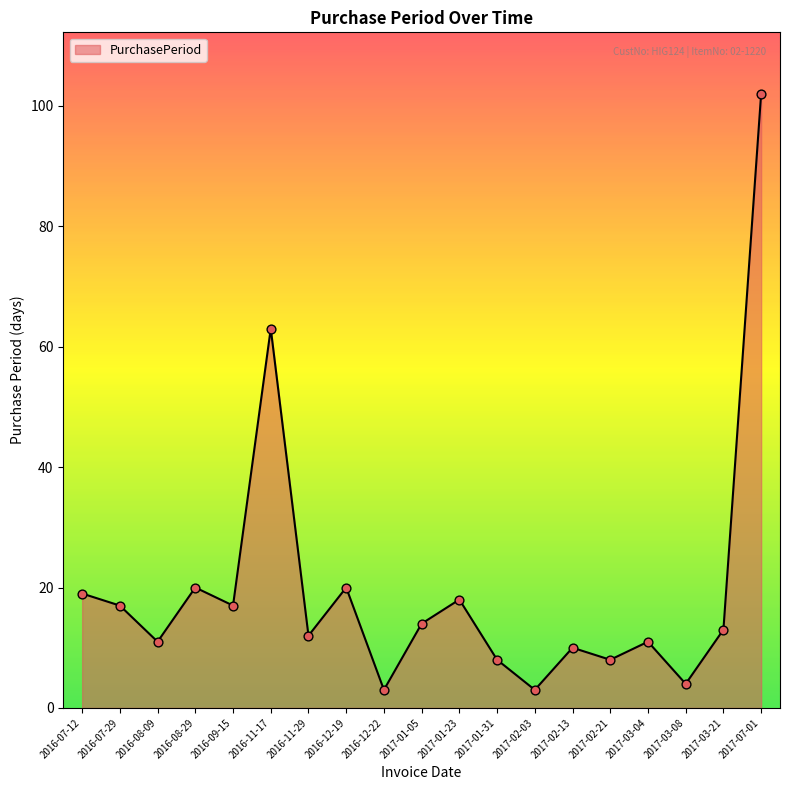

Between 2016-09-15 and 2017-02-21, which is larger?

2016-09-15